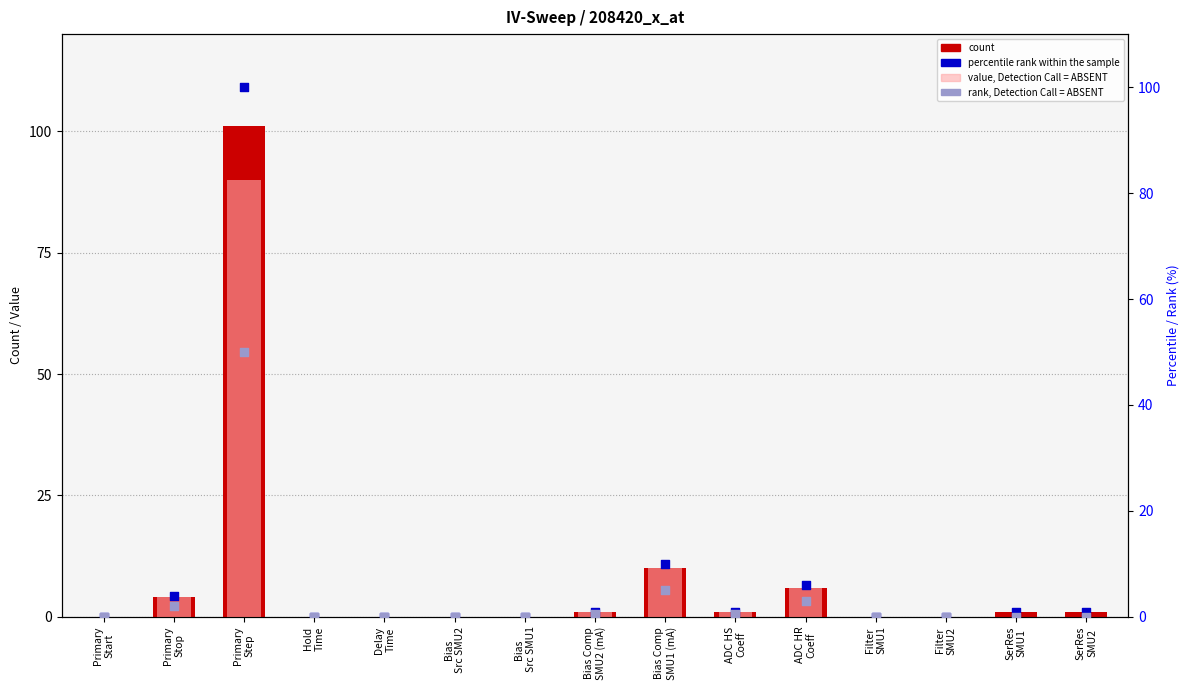

Which series has the widest spread of Y values?

count